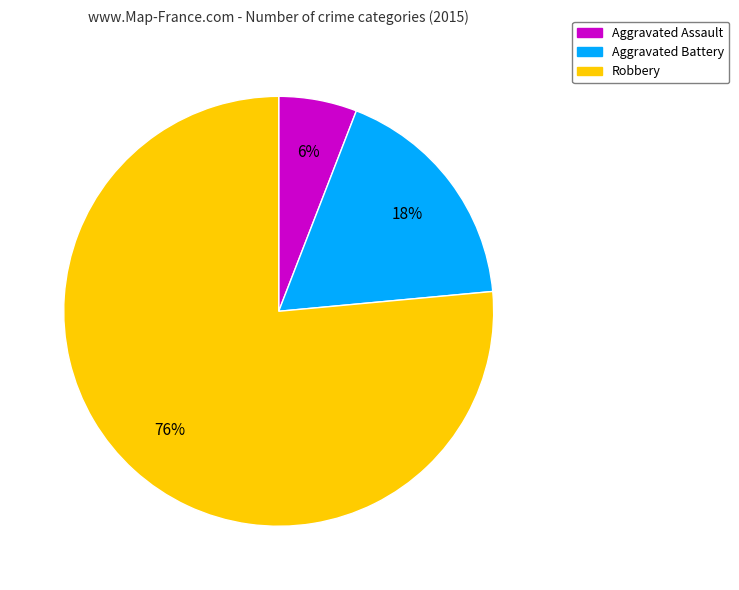

Does Robbery account for over 50% of the chart?

Yes